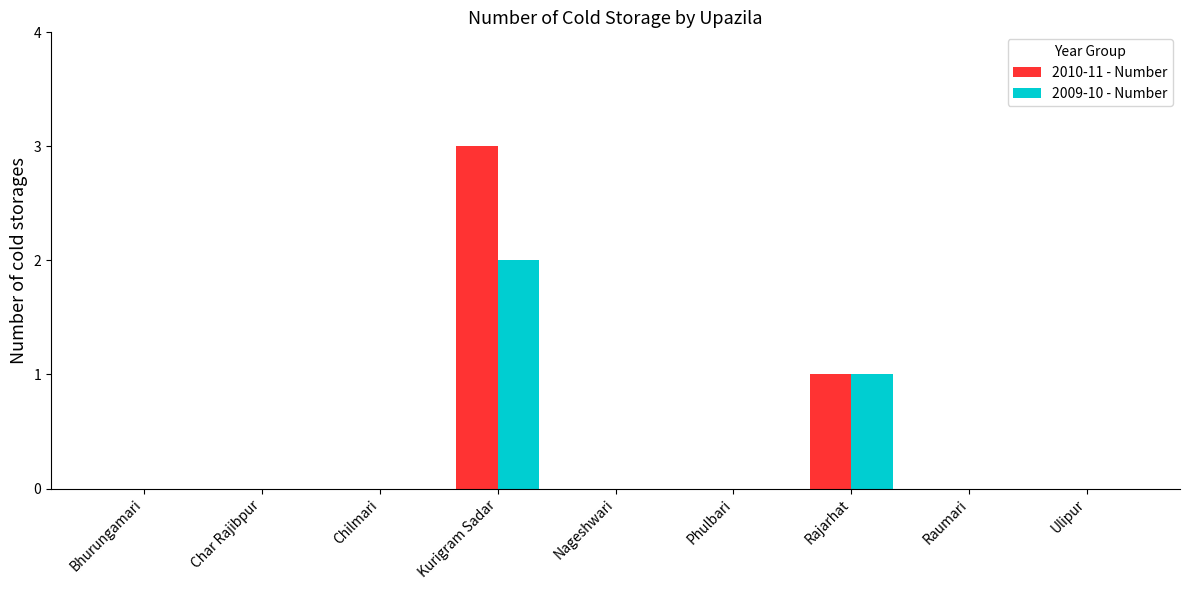

Reading left to right, transcribe all the data shown in this chart.

2010-11 - Number: Bhurungamari=0	Char Rajibpur=0	Chilmari=0	Kurigram Sadar=3	Nageshwari=0	Phulbari=0	Rajarhat=1	Raumari=0	Ulipur=0
2009-10 - Number: Bhurungamari=0	Char Rajibpur=0	Chilmari=0	Kurigram Sadar=2	Nageshwari=0	Phulbari=0	Rajarhat=1	Raumari=0	Ulipur=0